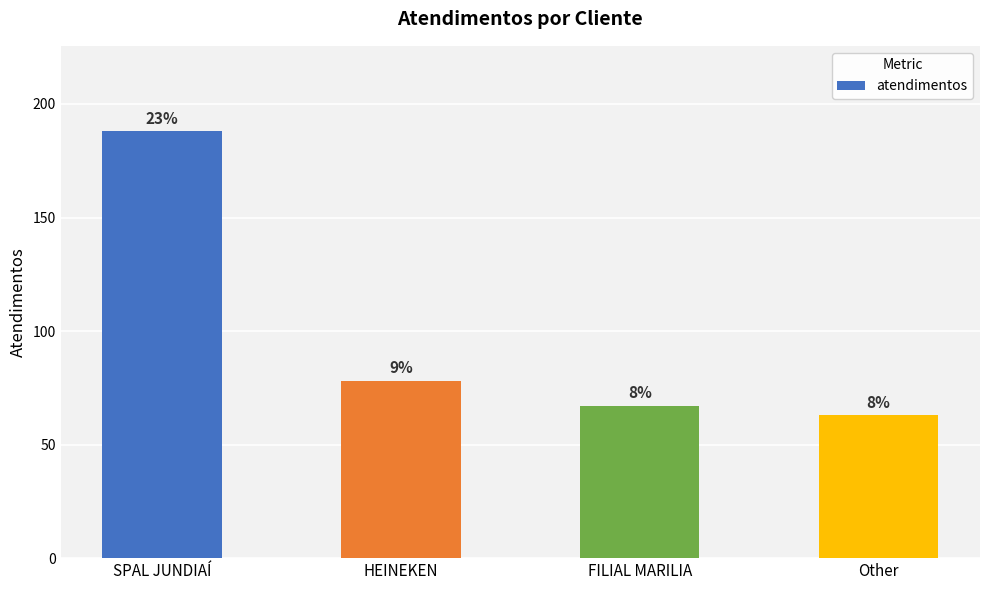

Which label corresponds to the largest value in the chart?

SPAL JUNDIAÍ